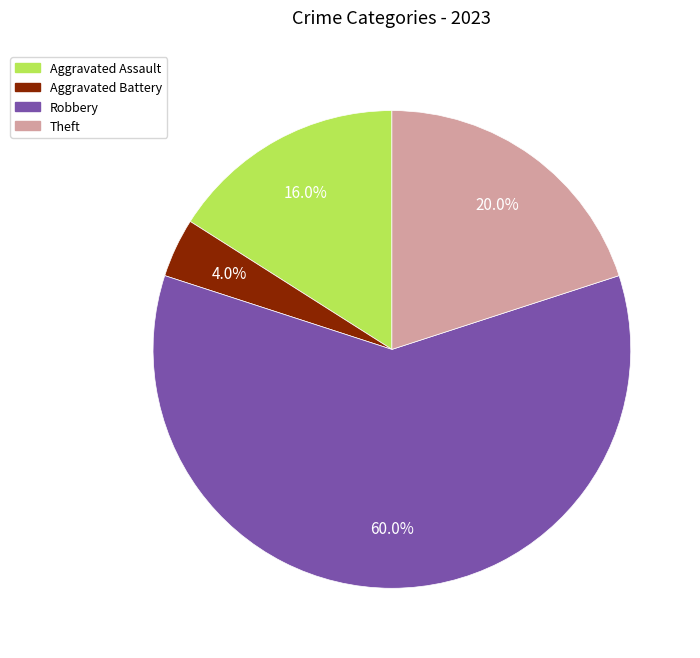

Is there any slice that represents more than half of the pie?

Yes